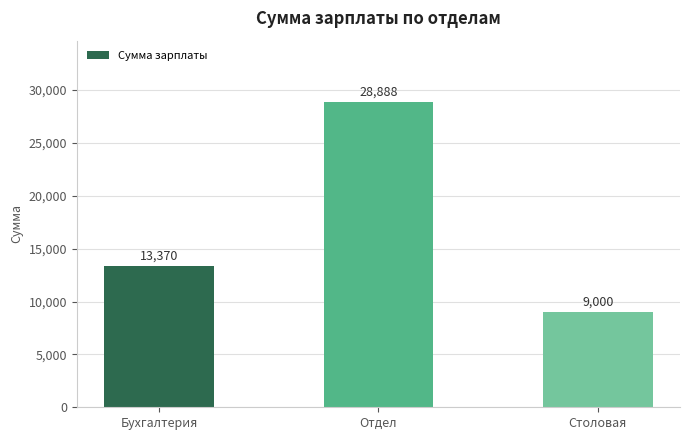

What is the label of the 3rd bar from the left?

Столовая